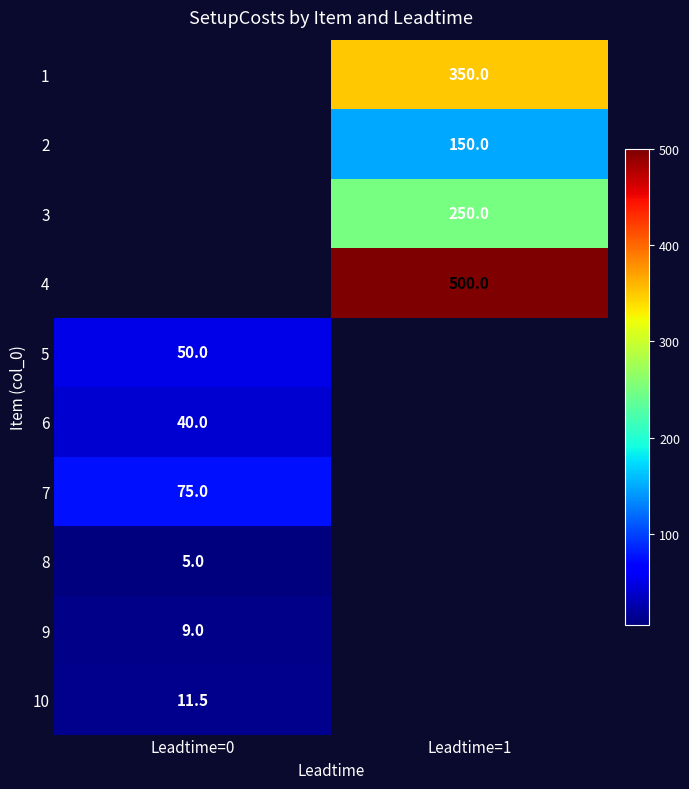

What is the difference between the highest and lowest values at Leadtime=1?

350.0